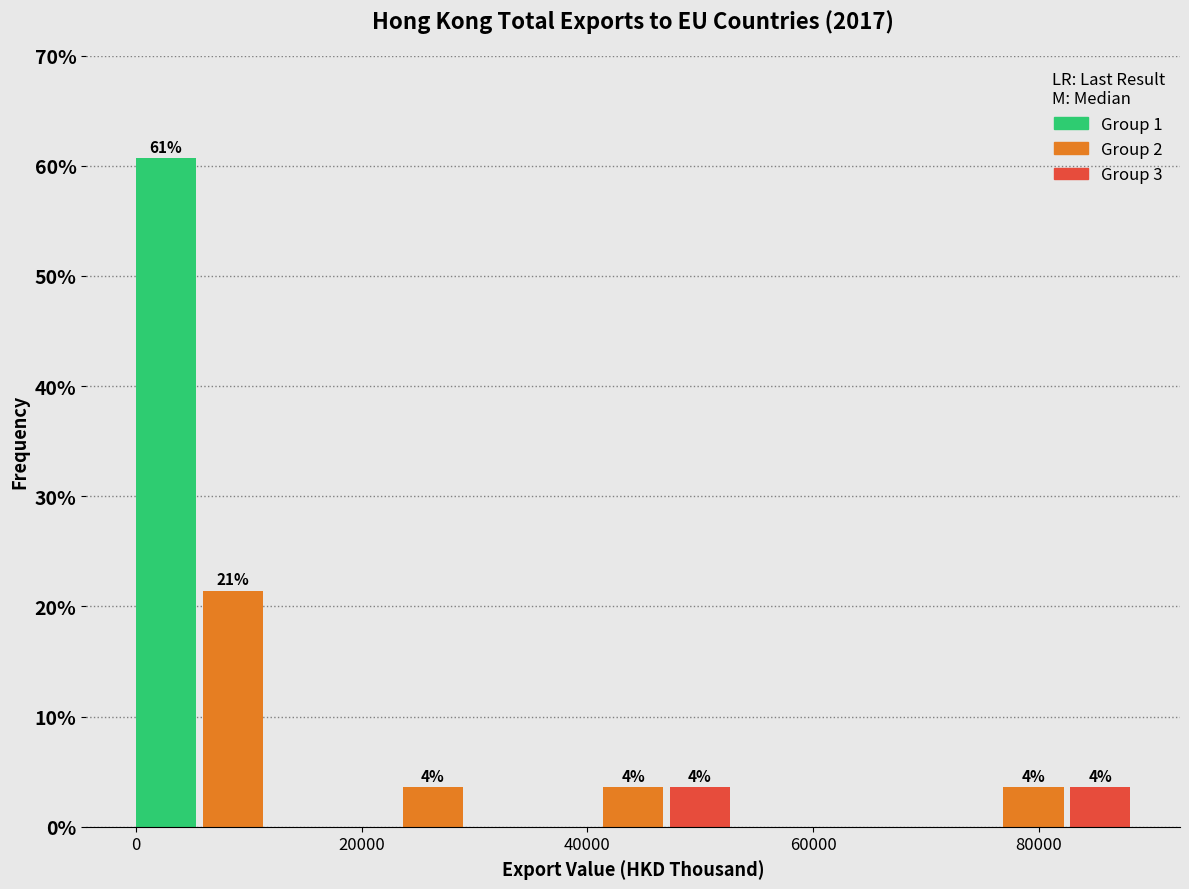

Around what value on the x-axis is the tallest bar? Give the approximate position of its centre, as read against the axis.

2000